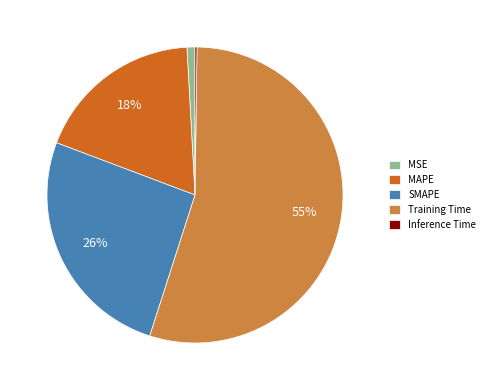

The MAPE slice represents 8% of the pie. True or false?

False